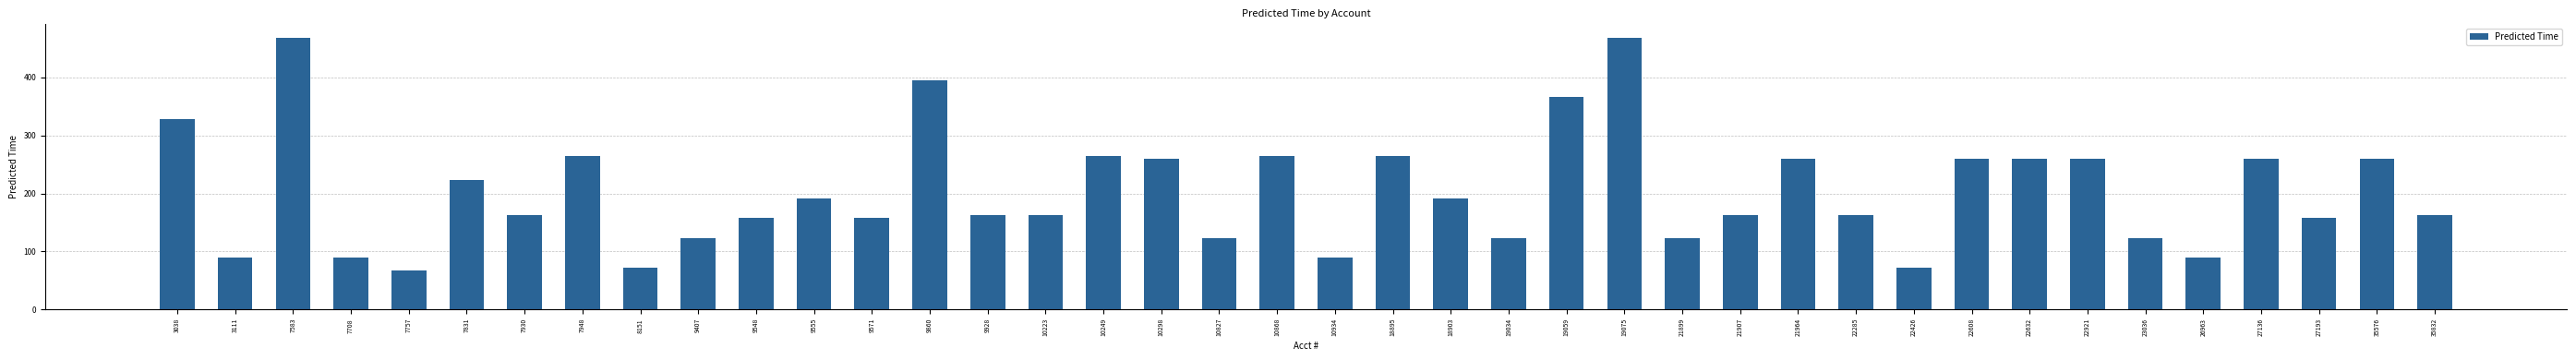

What is the greatest value displayed?

468.2